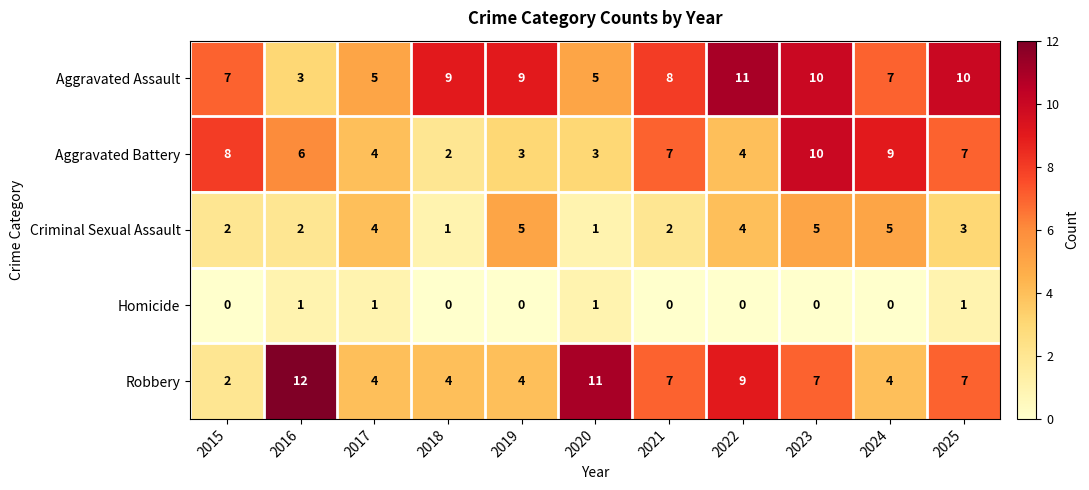

What is the total value across all series at 2021?

24